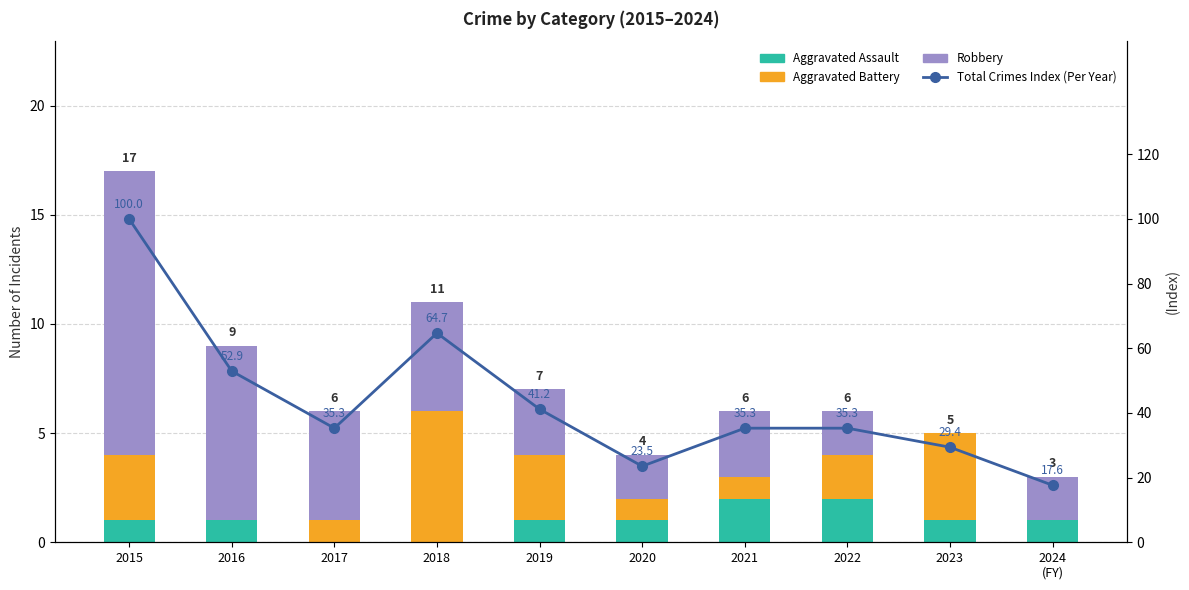

Between 2015 and 2021, which series saw the biggest shift?

Total Crimes Index (Per Year)